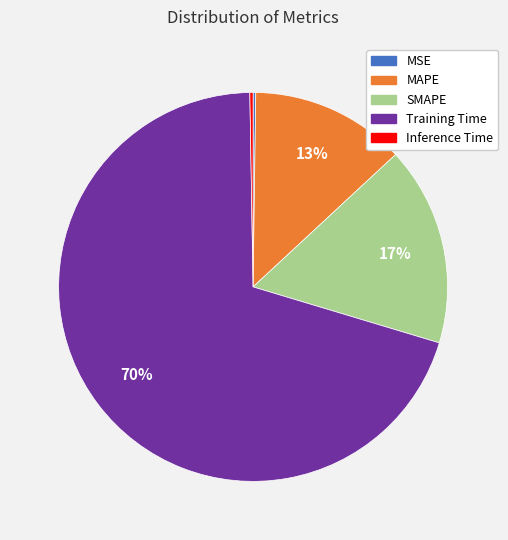

Is the sum of SMAPE and Training Time greater than half?

Yes